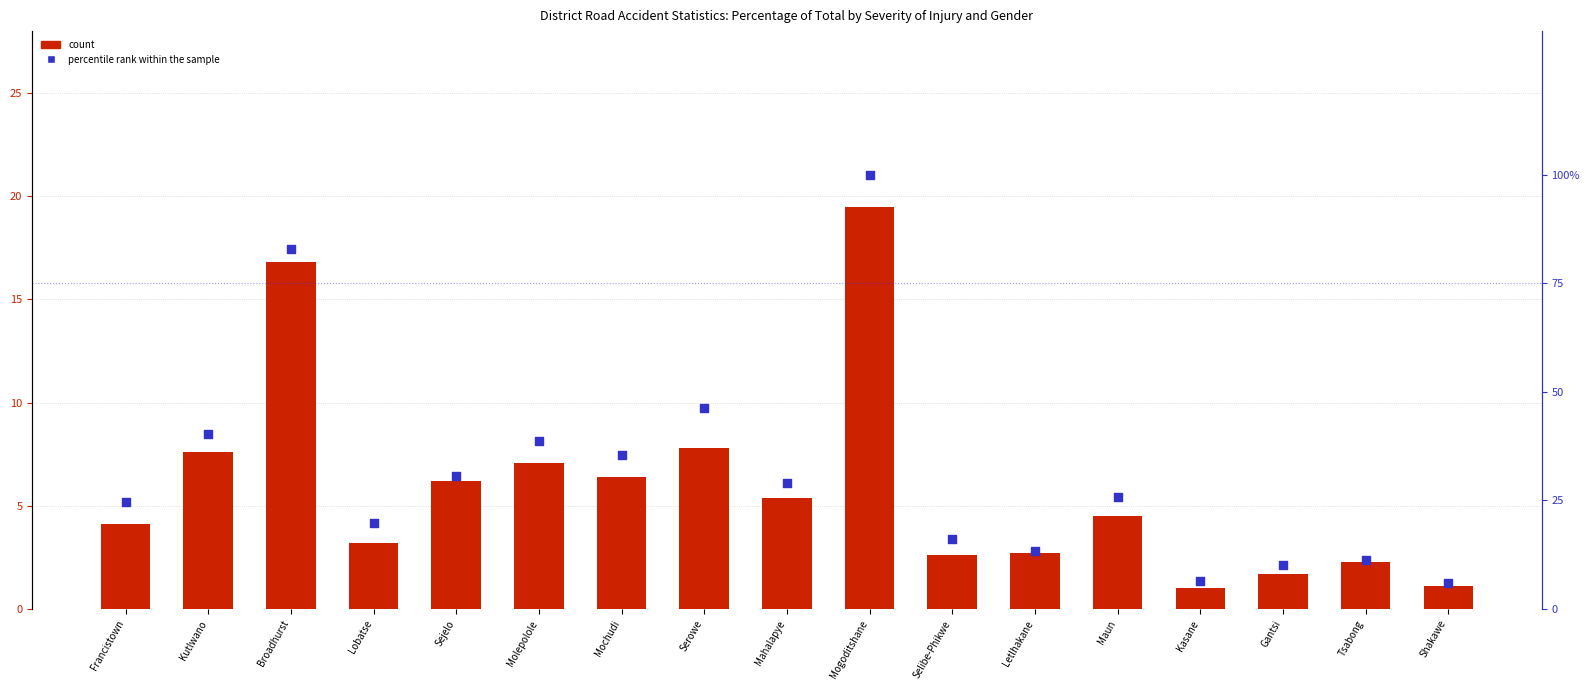

Which series reaches the maximum Y coordinate?

percentile rank within the sample